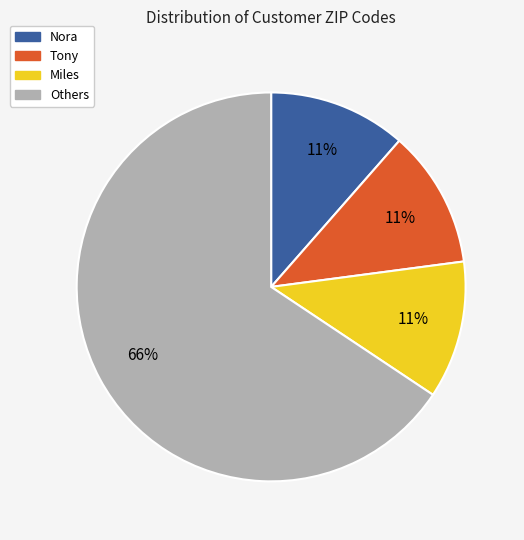

Approximately how many times larger is the value at Tony compared to Miles?

1.0